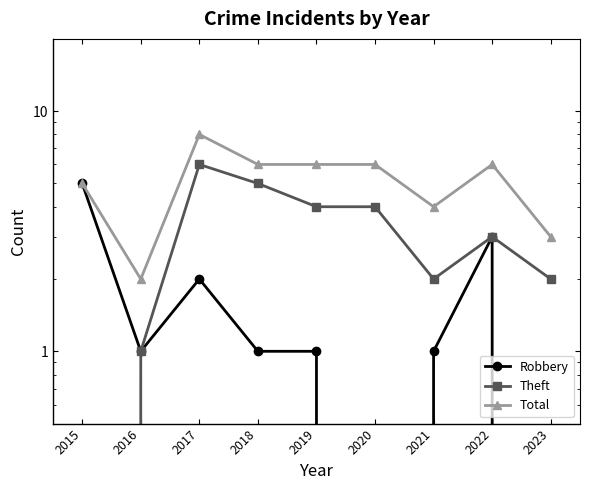

Which series has the widest spread of values?

Theft